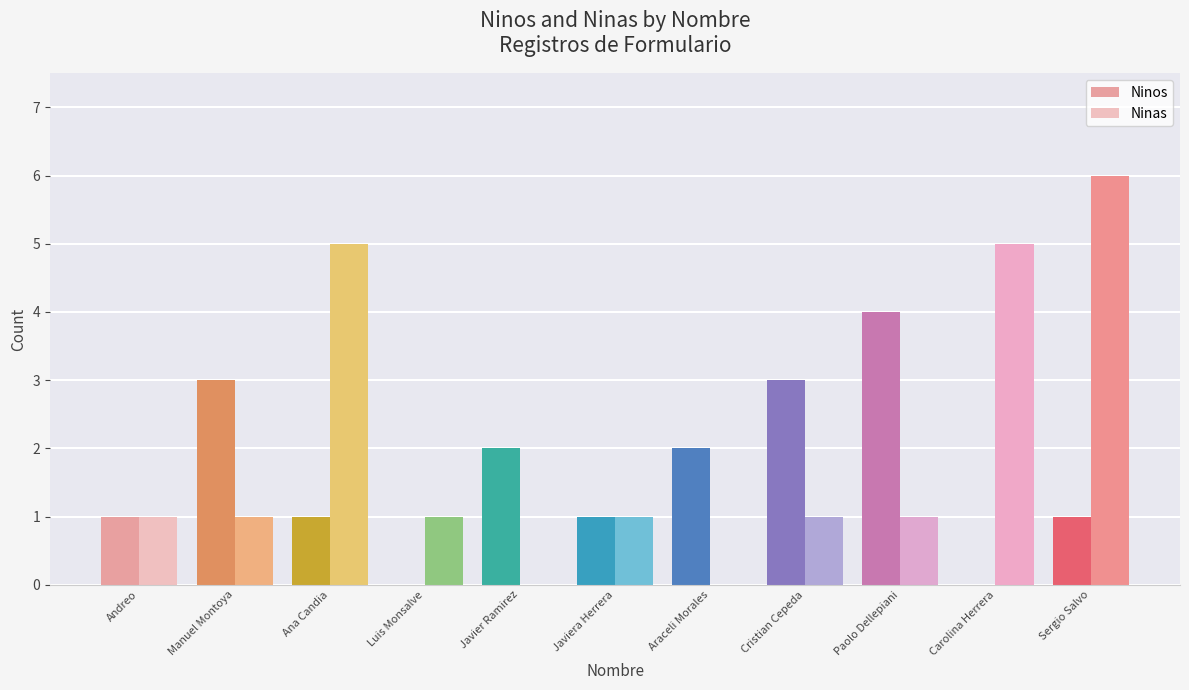

True or false: Ninos has a value of 3 at Manuel Montoya.

True